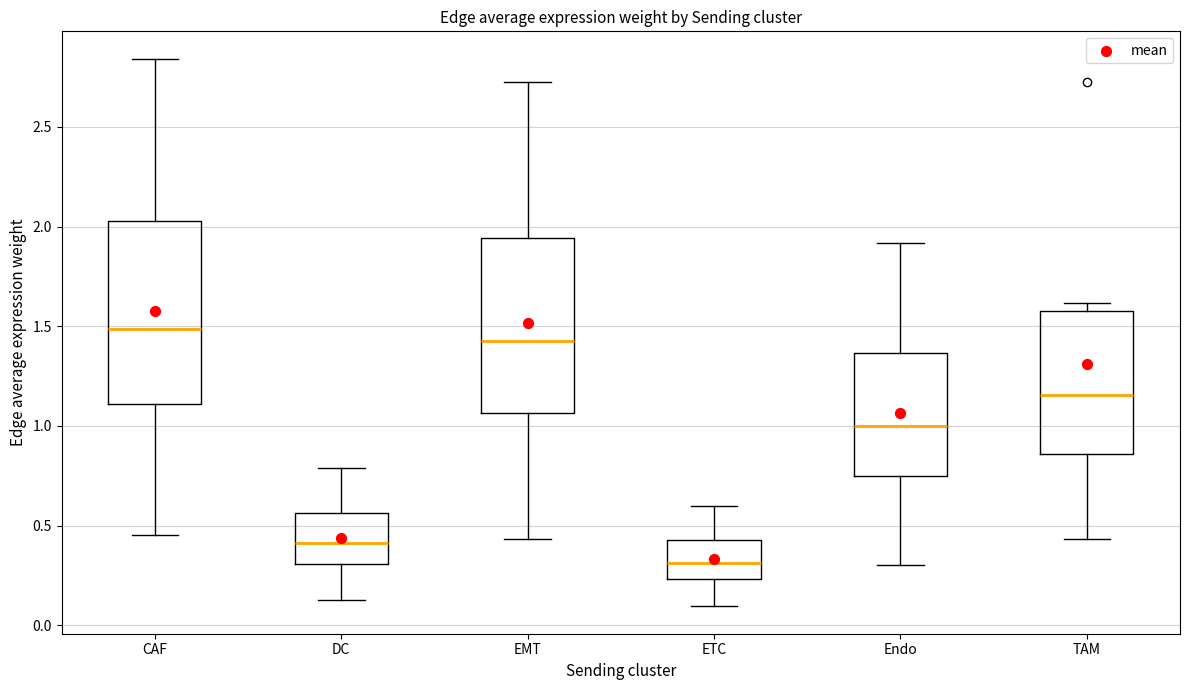

Reading left to right, transcribe this box plot: for each box, give where its median line is, the range the box spans, and where its two whiskers end, as read against the y-axis. The values are not printed on the chart, so give them approximately, as read against the axis.

CAF: median 1.50, box 1.10 to 2.05, whiskers 0.45 to 2.85
DC: median 0.40, box 0.30 to 0.55, whiskers 0.15 to 0.80
EMT: median 1.45, box 1.05 to 1.95, whiskers 0.45 to 2.75
ETC: median 0.30, box 0.25 to 0.45, whiskers 0.10 to 0.60
Endo: median 1.00, box 0.75 to 1.35, whiskers 0.30 to 1.90
TAM: median 1.15, box 0.85 to 1.55, whiskers 0.45 to 1.60